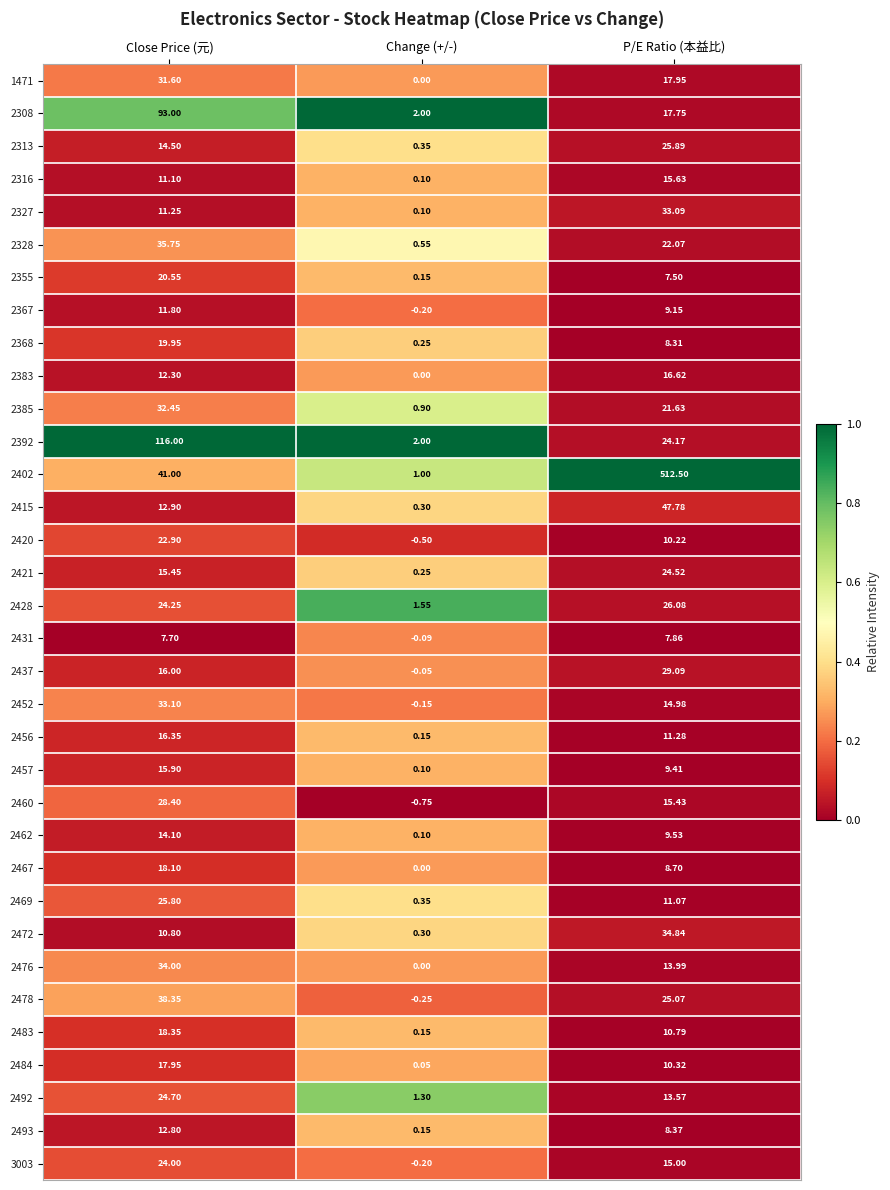

List the labels in order of 2355 value, largest first.

Close Price (元), P/E Ratio (本益比), Change (+/-)